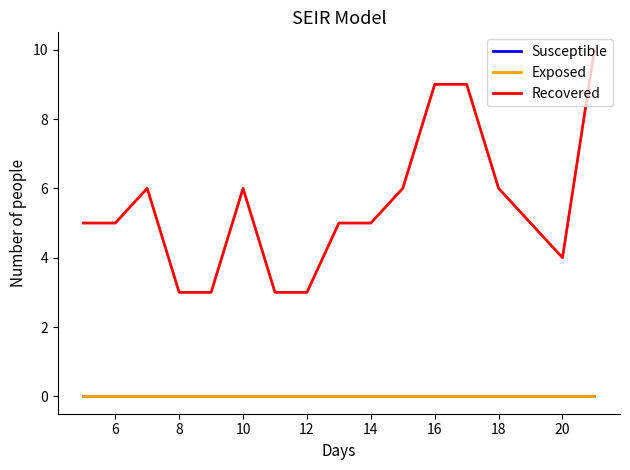

True or false: Exposed and Recovered cross at least once.

False